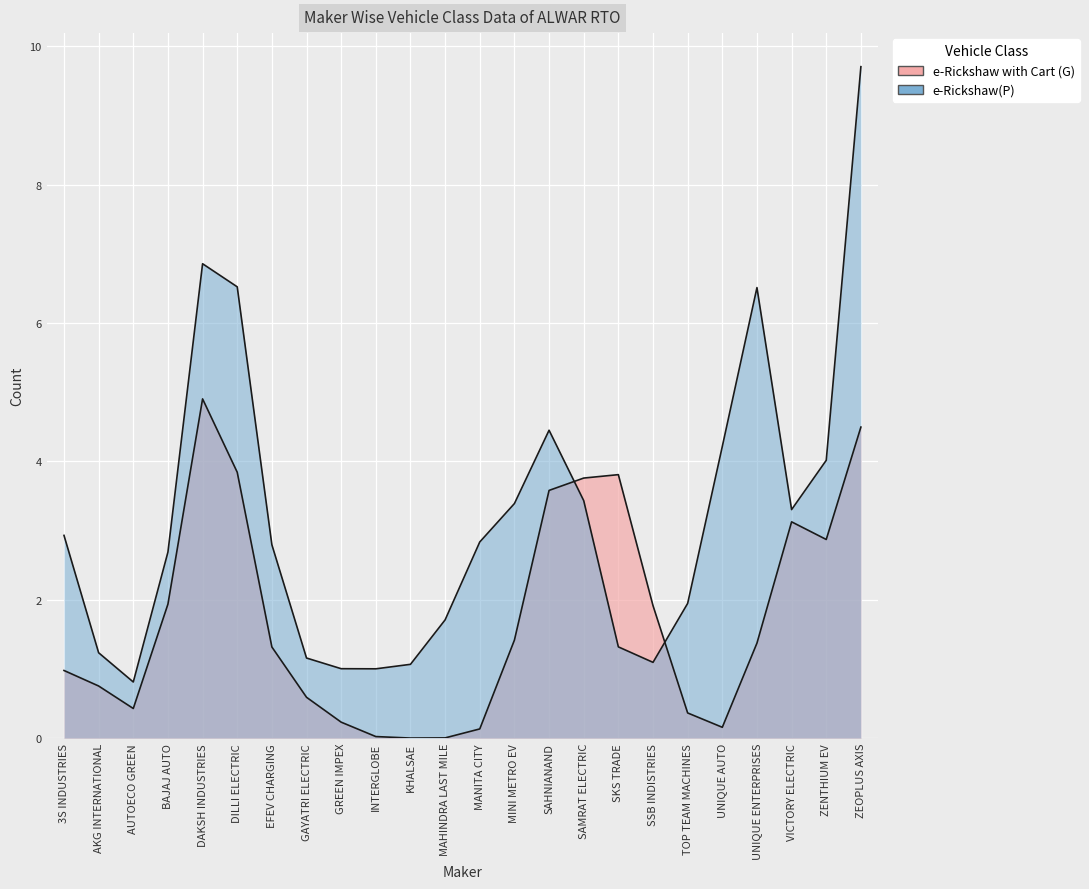

What is the label of the 6th point from the right?

TOP TEAM MACHINES